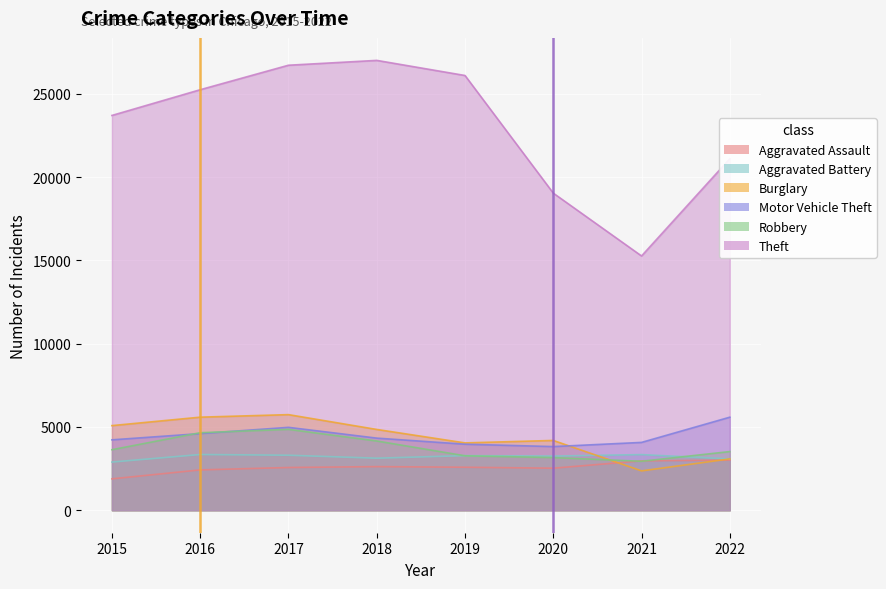

At which label is Robbery closest to 3896?

2018